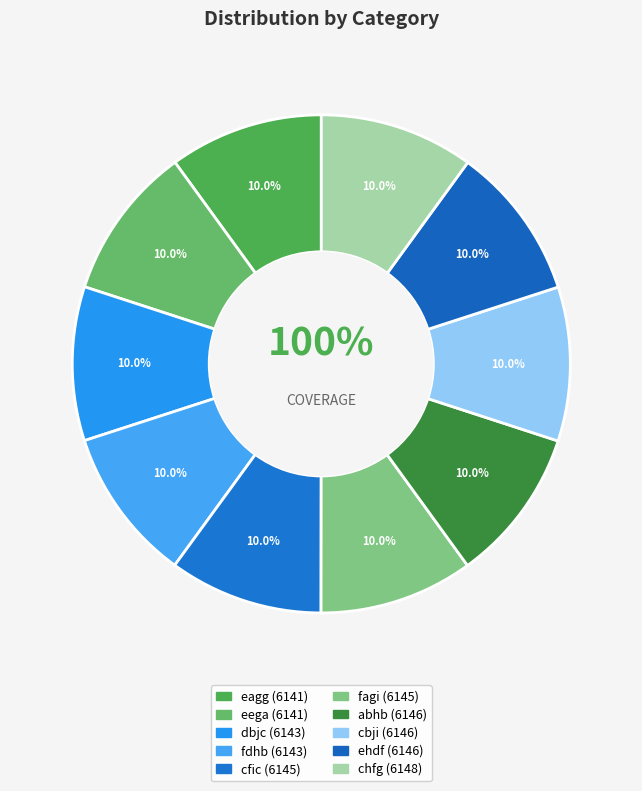

Is fdhb the majority of the pie?

No